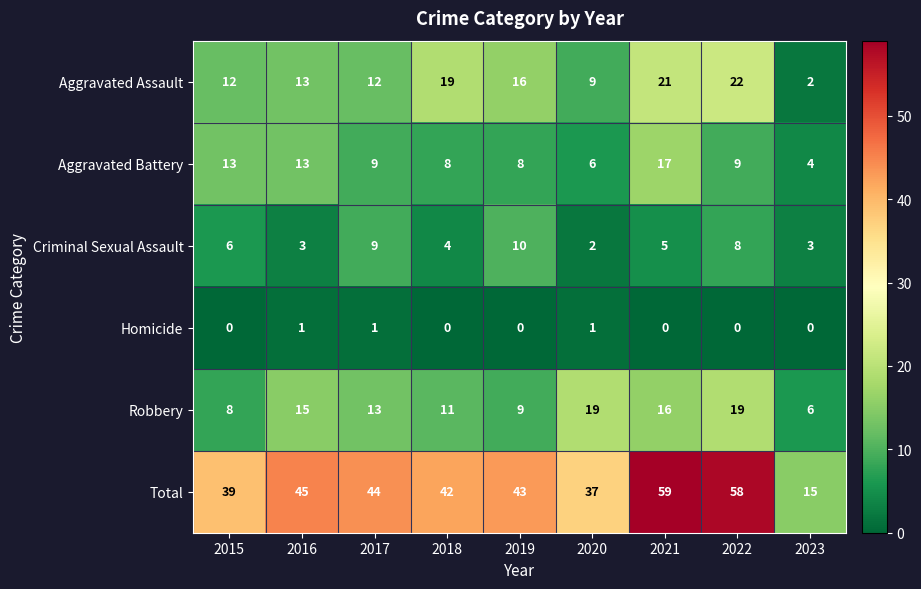

Rank the categories by Total value from lowest to highest.

2023, 2020, 2015, 2018, 2019, 2017, 2016, 2022, 2021